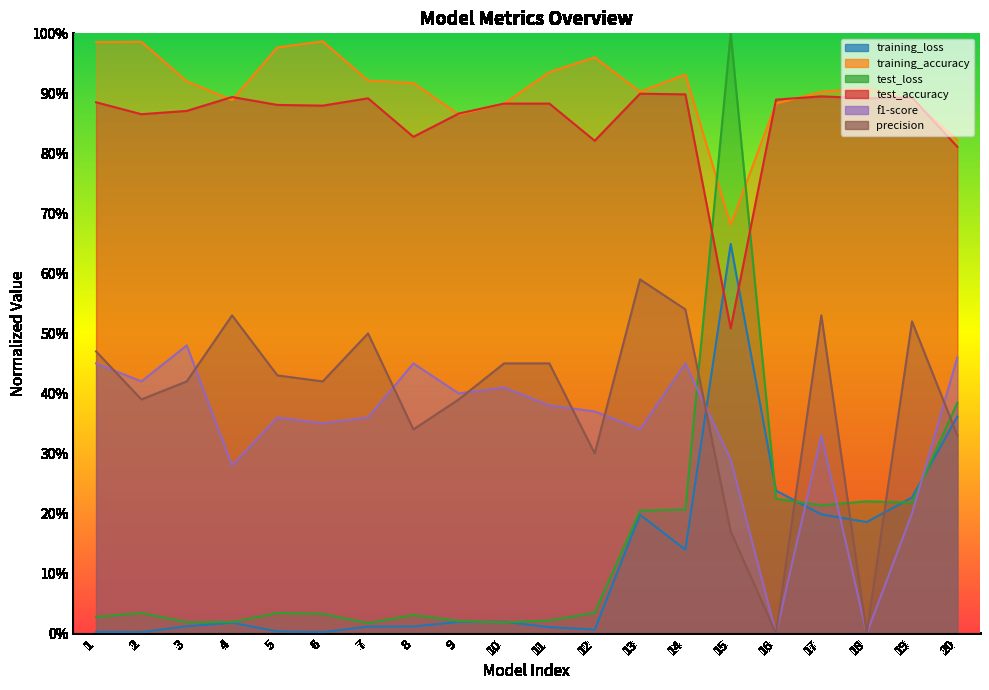

How many series are shown in this chart?

6